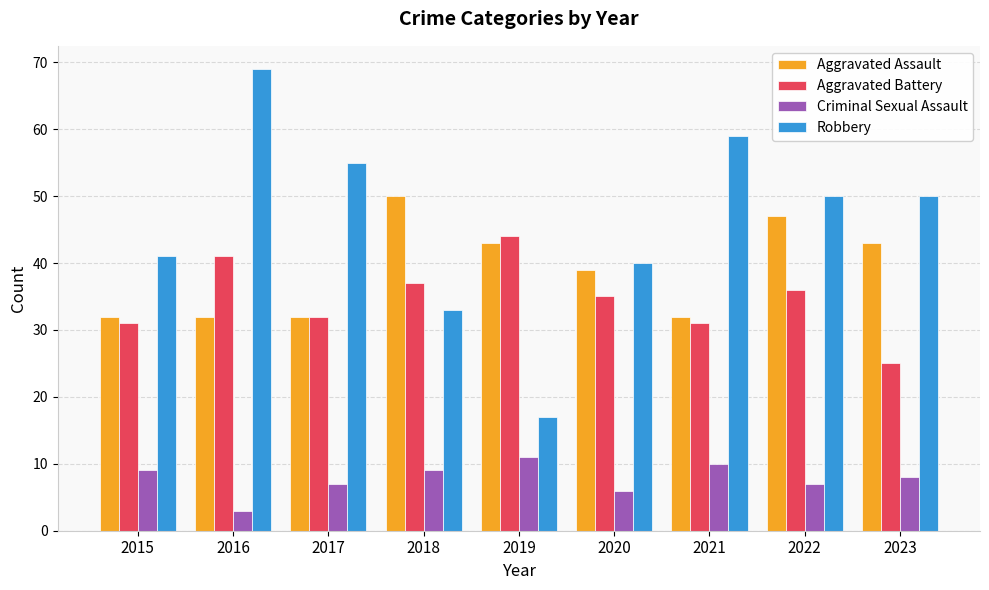

Which series has the largest range (max minus min)?

Robbery